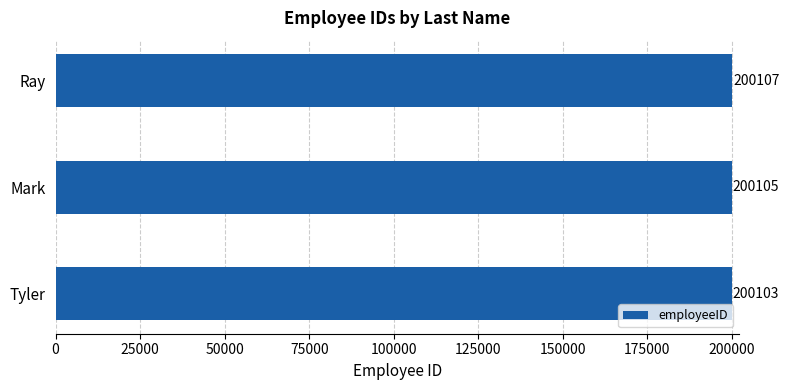

Count the number of categories in the chart.

3